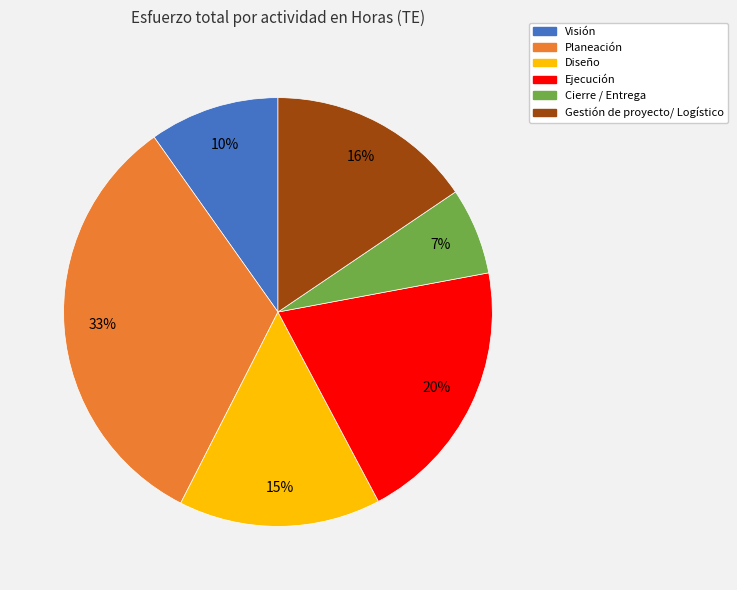

Does Visión account for over 50% of the chart?

No